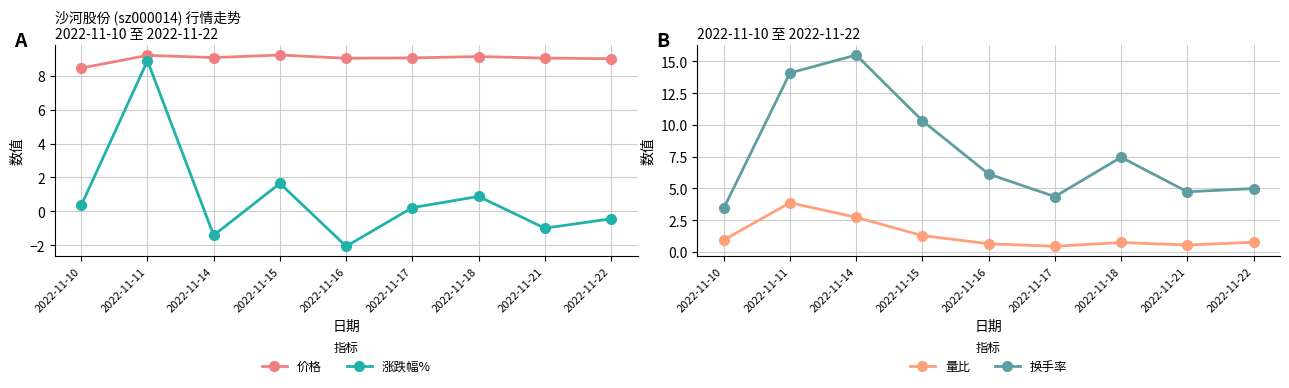

True or false: 换手率 and 涨跌幅% cross at least once.

False